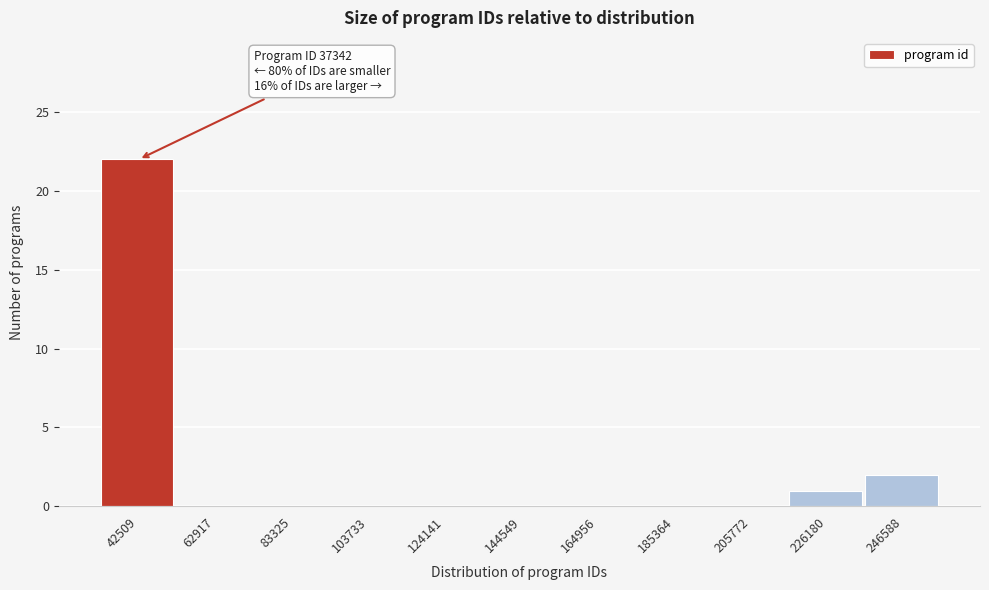

Over which range of the x-axis is the bar tallest?

30000 to 55000